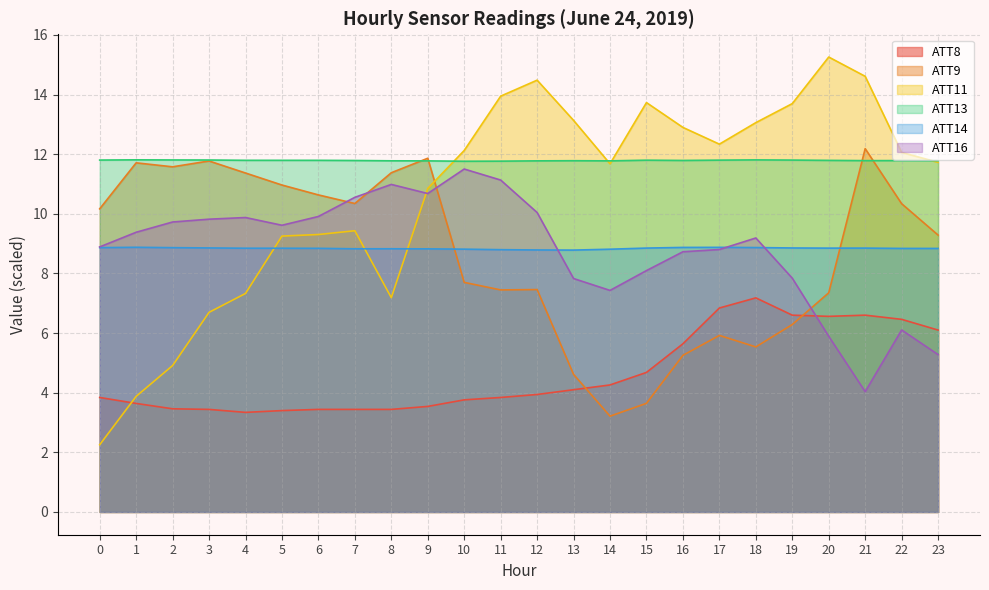

Where is ATT14 nearest to the value 8?

13